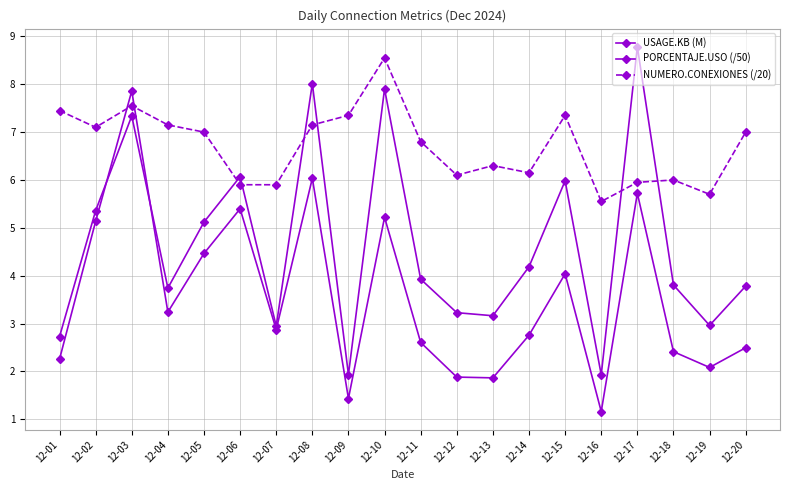

How many series are shown in this chart?

3